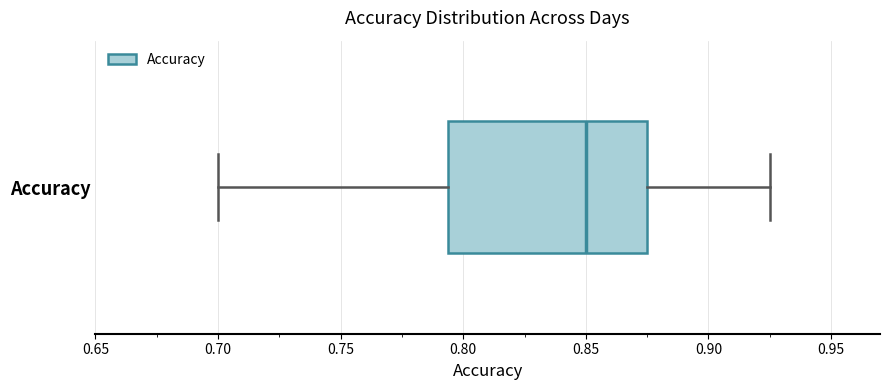

Where does the left whisker of the box for Accuracy end on the x-axis? The values are not printed on the chart, so give them approximately, as read against the axis.

0.700